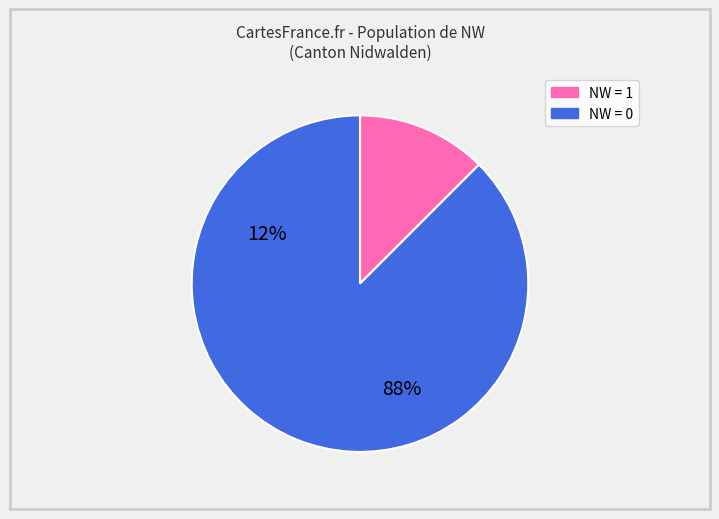

Is there any slice that represents more than half of the pie?

Yes